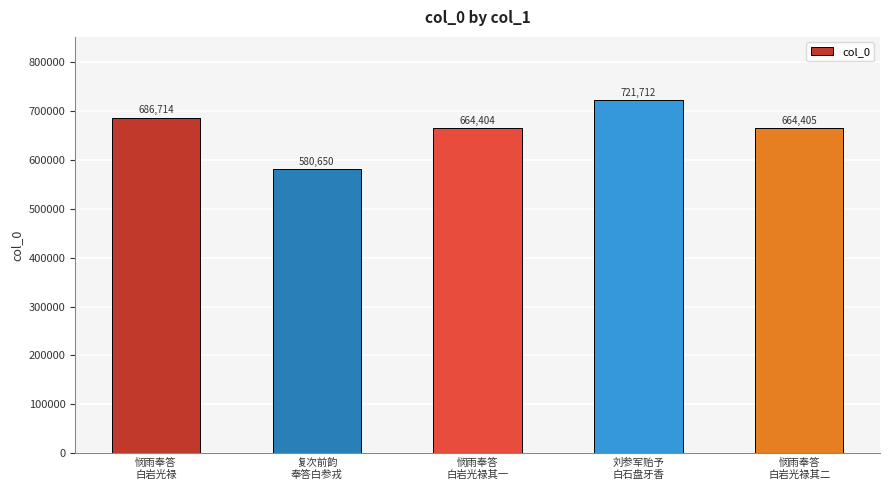

What is the ratio of the value at 刘参军贻予
白石盘牙香 to the value at 悯雨奉答
白岩光禄其一?

1.1